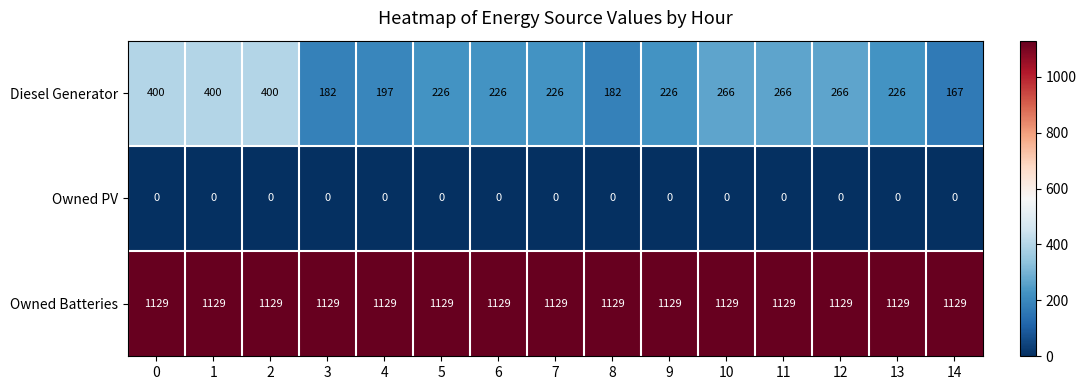

Read the Owned Batteries value at 8.

1129